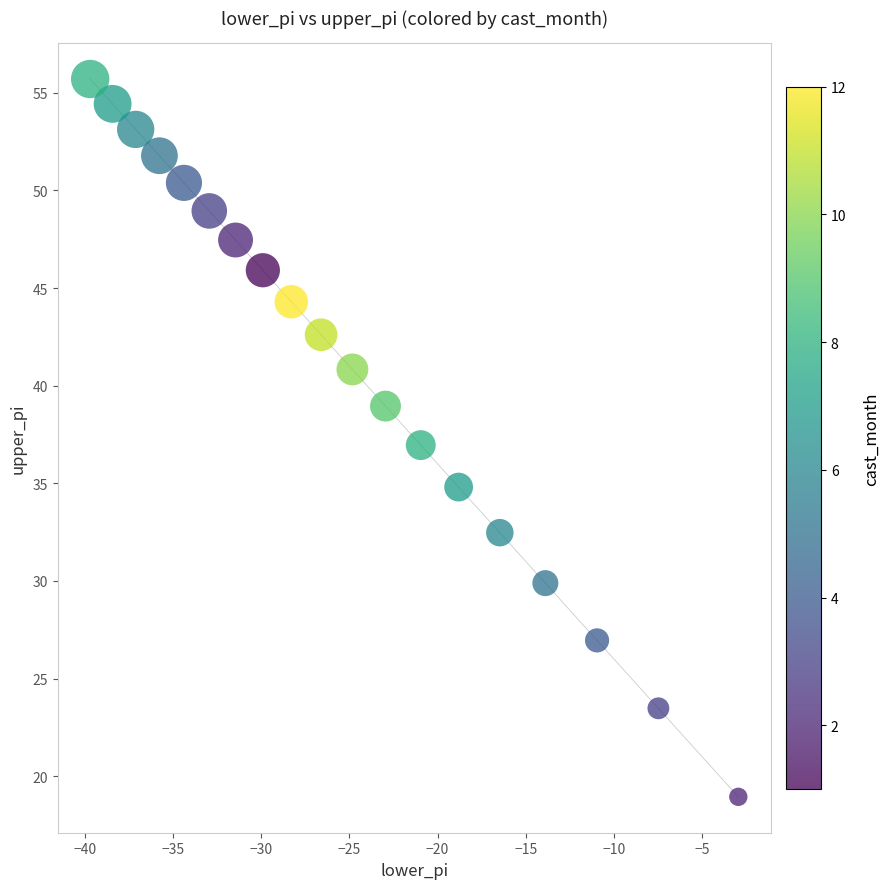

What is the range of X values (max minus min)?

36.8